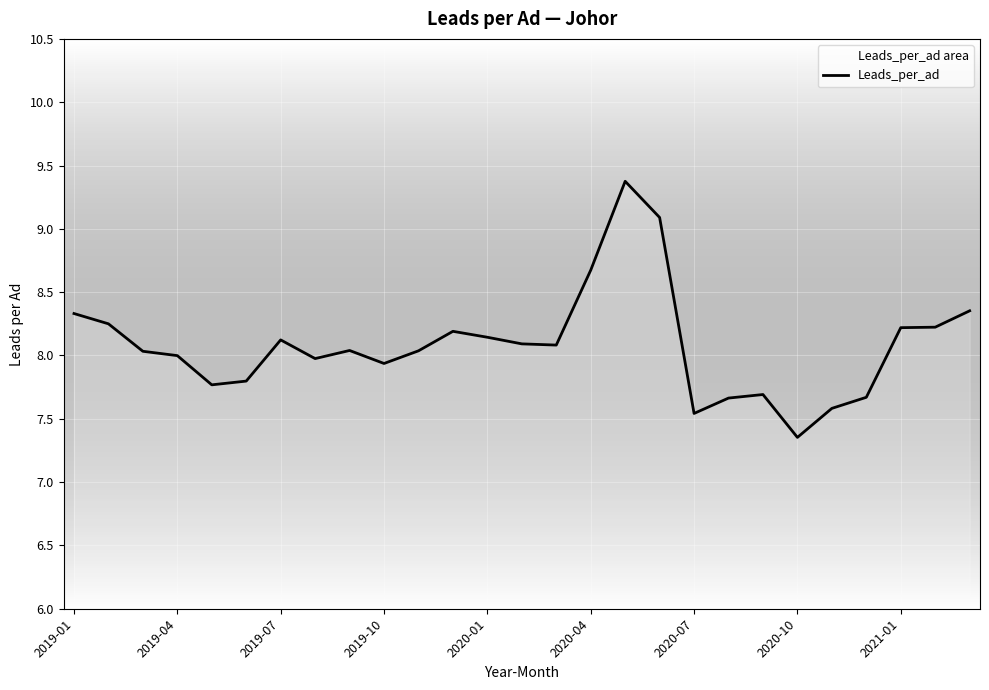

What is the difference between the maximum and minimum values?

2.0